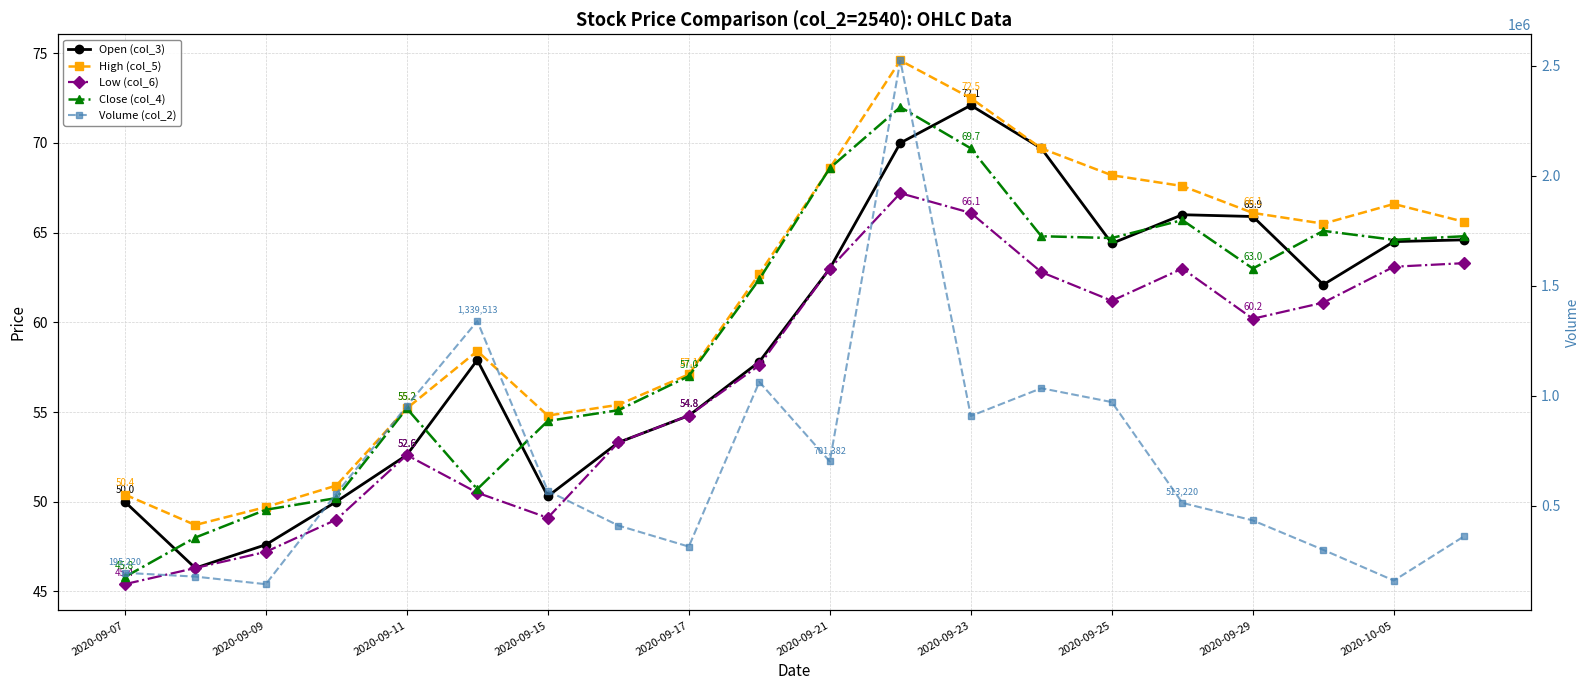

What is the difference between the maximum and minimum values in the Low (col_6) series?

21.8